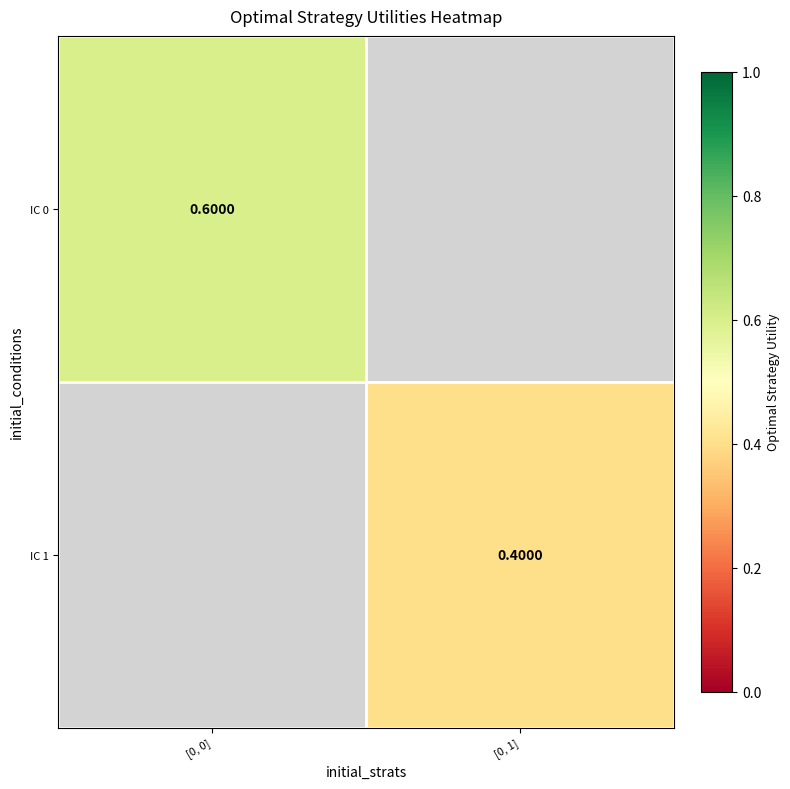

Which category has the lowest value across all series?

[0, 1]